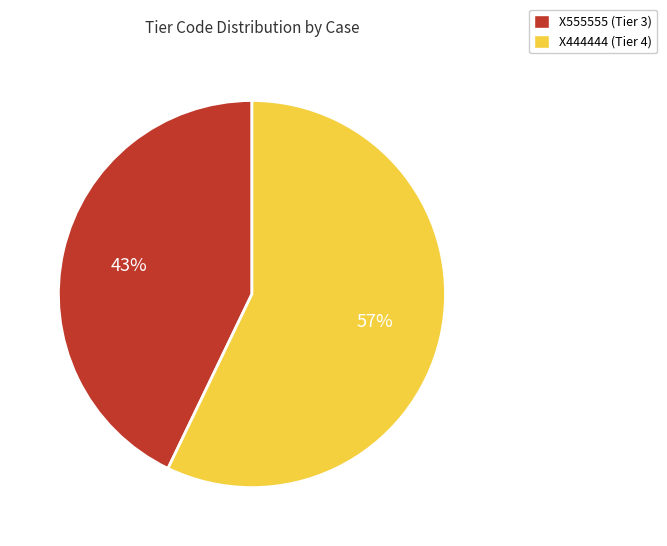

What is the ratio of the value at X444444 to the value at X555555?

1.3